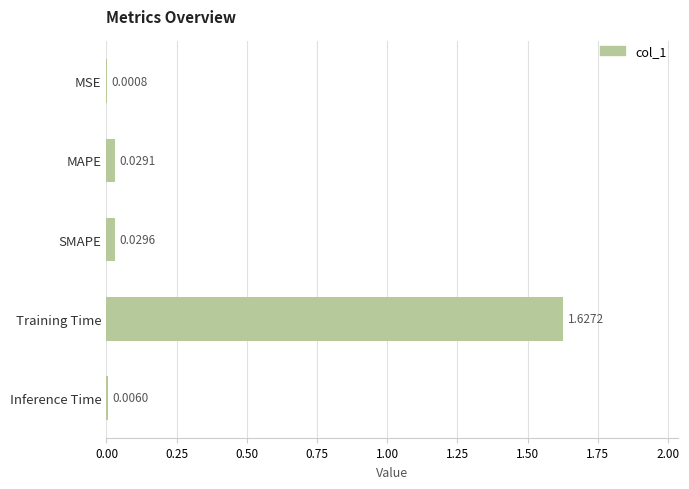

Are the bars grouped side by side (vs. stacked)?

No